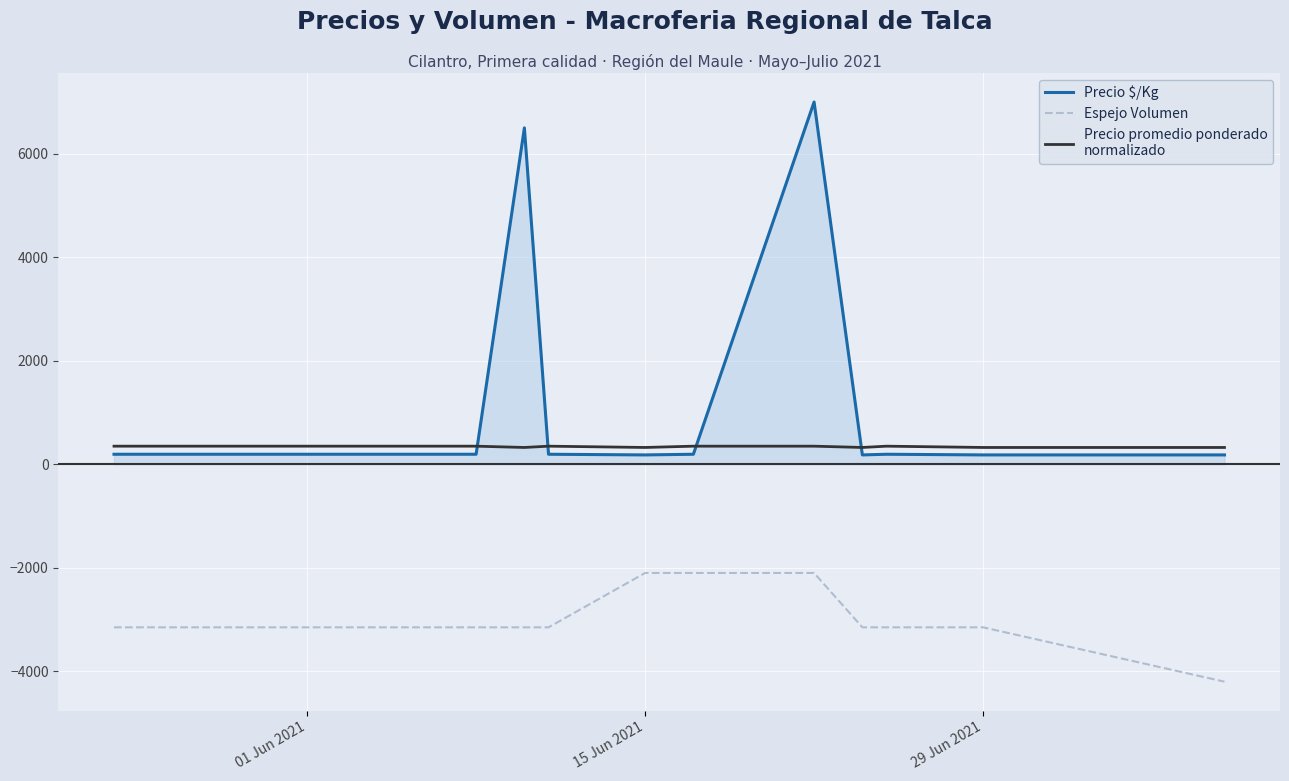

What is the minimum value shown in the chart?

-4200